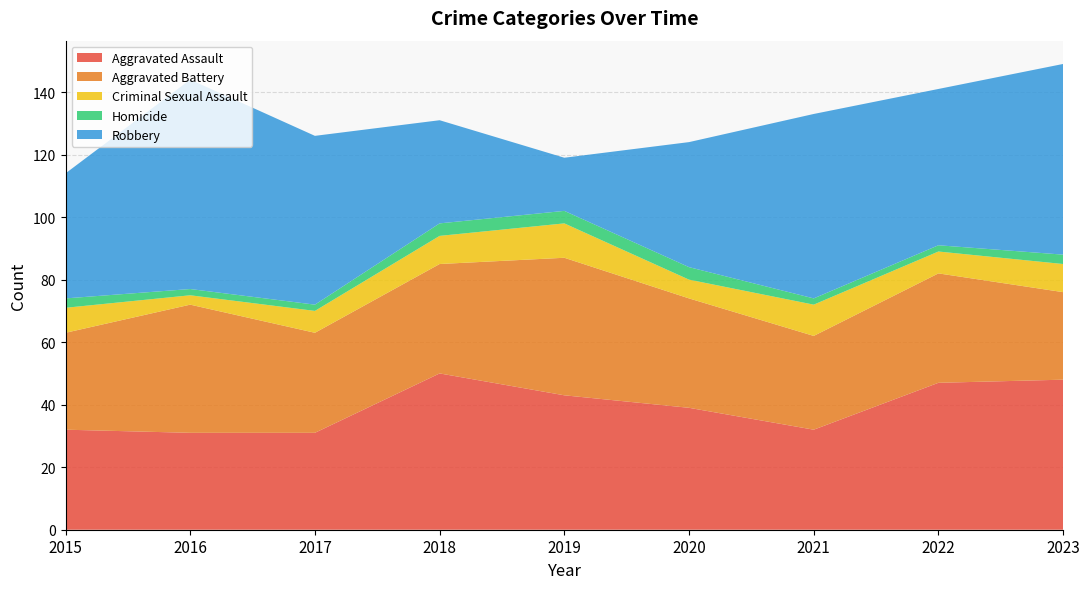

Reading left to right, extract all data points from this chart.

Aggravated Assault: 32	31	31	50	43	39	32	47	48
Aggravated Battery: 31	41	32	35	44	35	30	35	28
Criminal Sexual Assault: 8	3	7	9	11	6	10	7	9
Homicide: 3	2	2	4	4	4	2	2	3
Robbery: 40	67	54	33	17	40	59	50	61